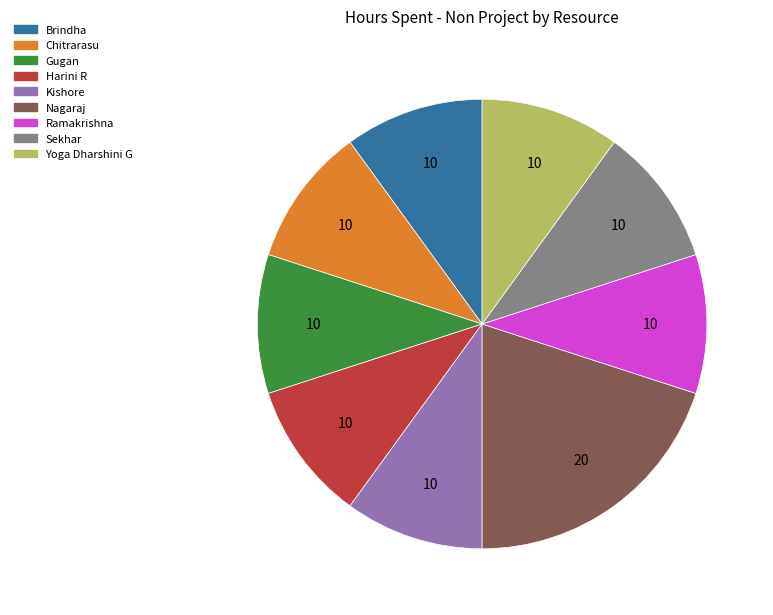

Combined, do Nagaraj and Sekhar account for over 50%?

No